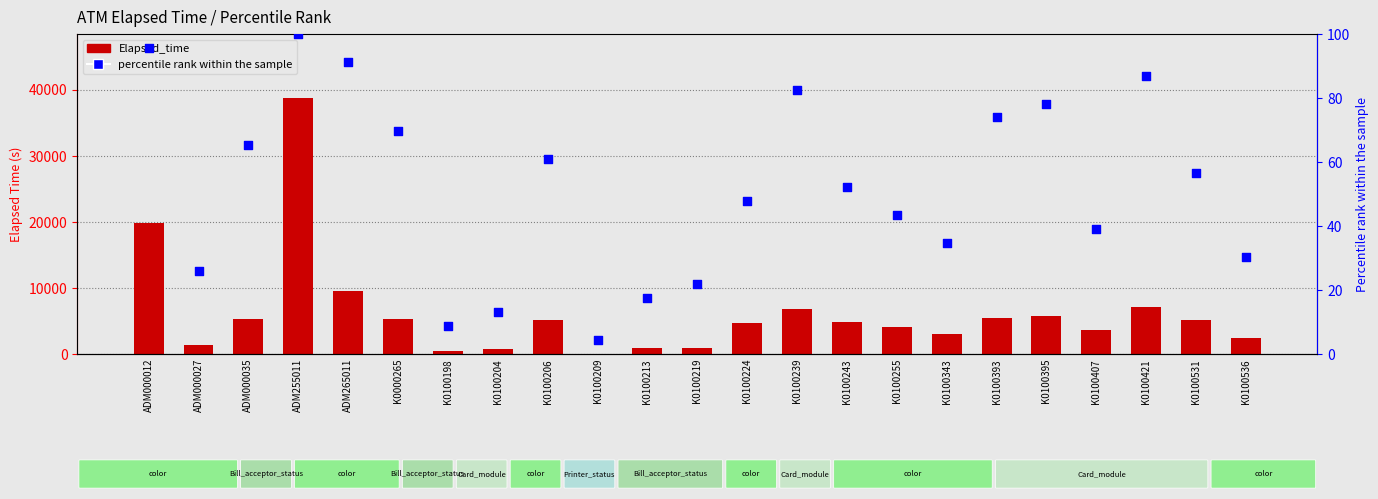

Which series contains the highest Y value?

Elapsed_time